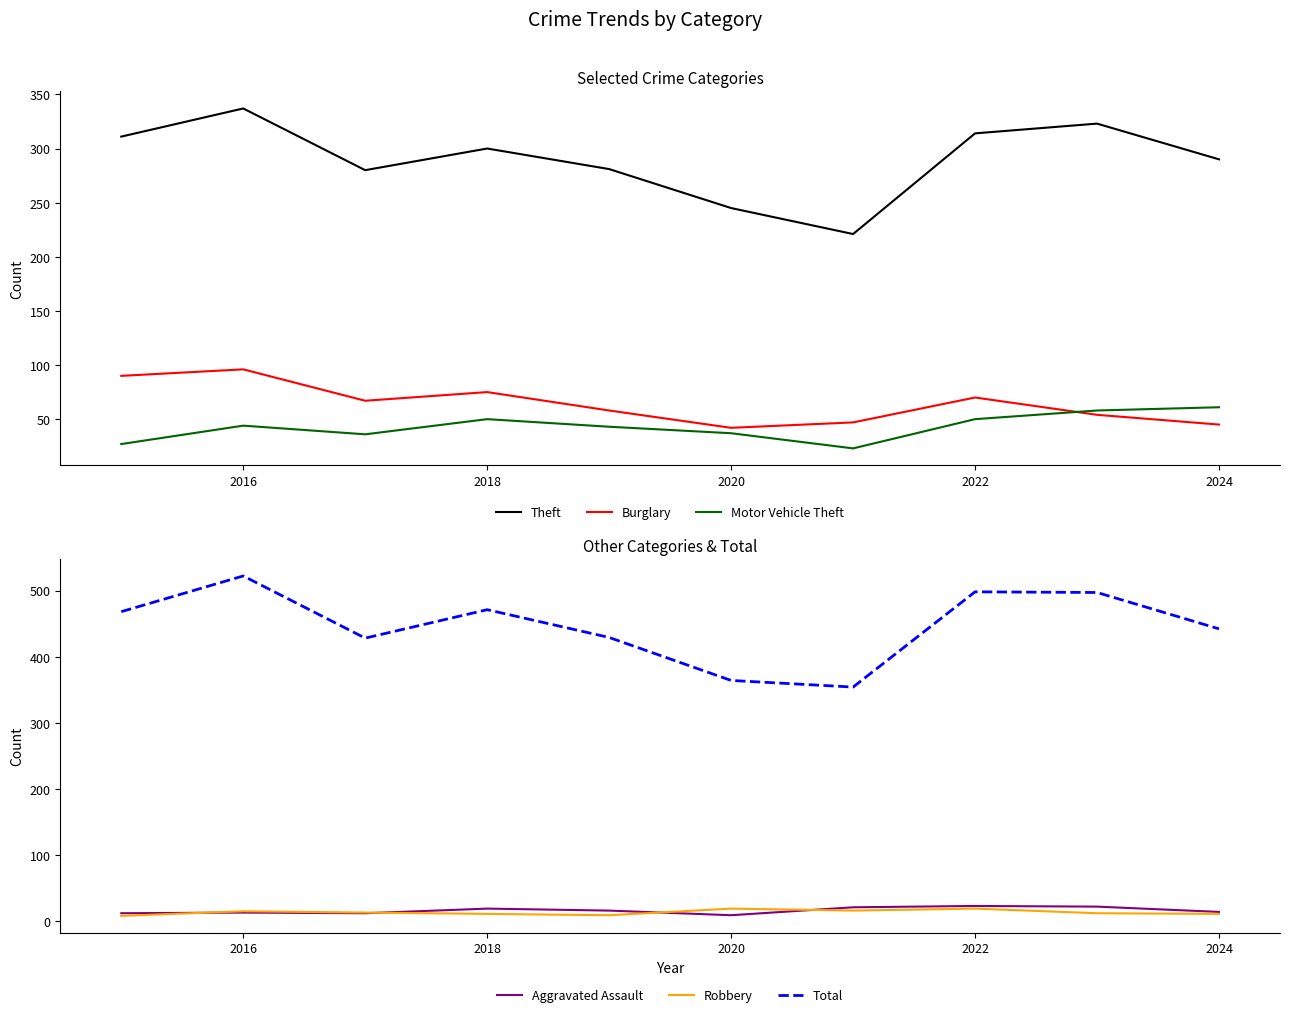

Is this an area chart (filled region under the line)?

No